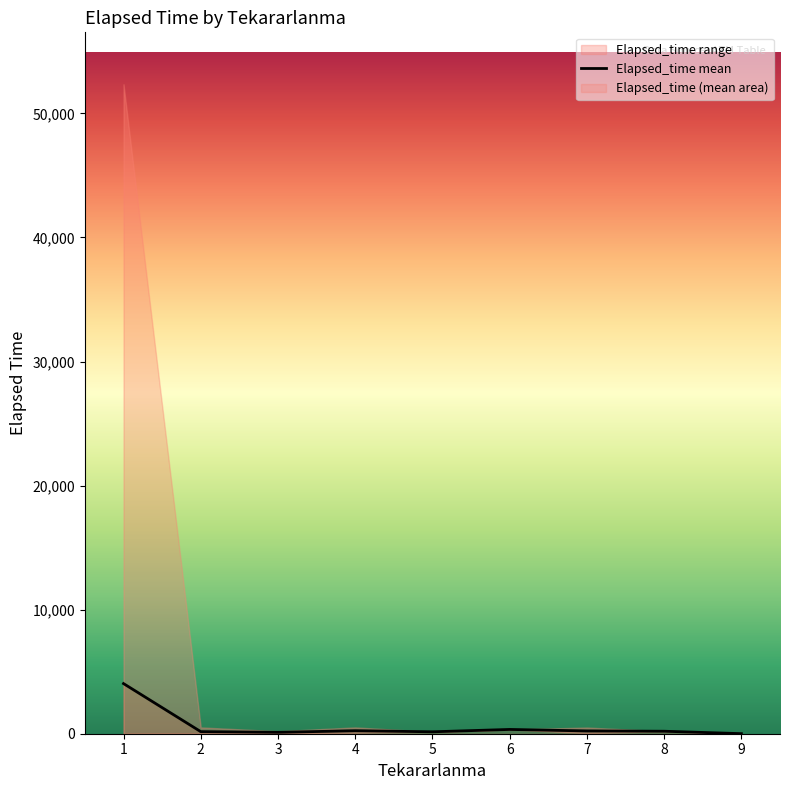

The value at 3 is 77.6. True or false?

False